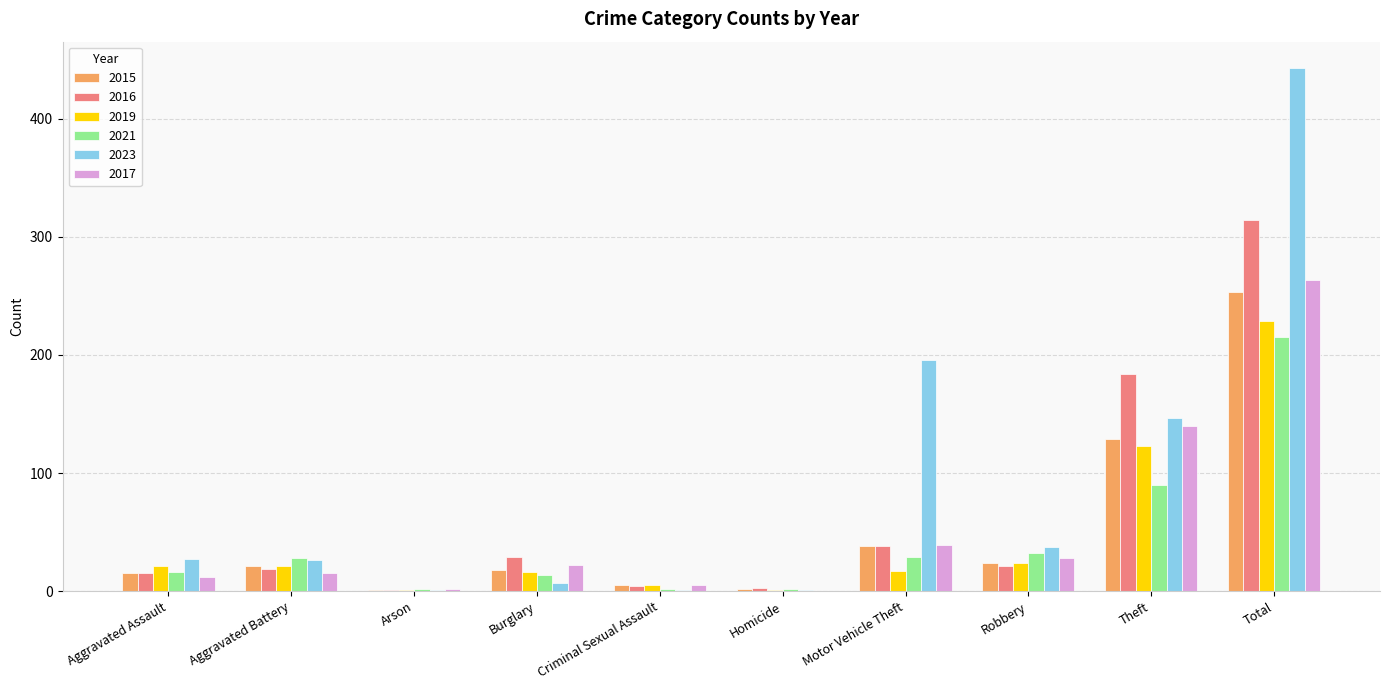

What is the sum of the 2016 values at Aggravated Battery and Total?

333